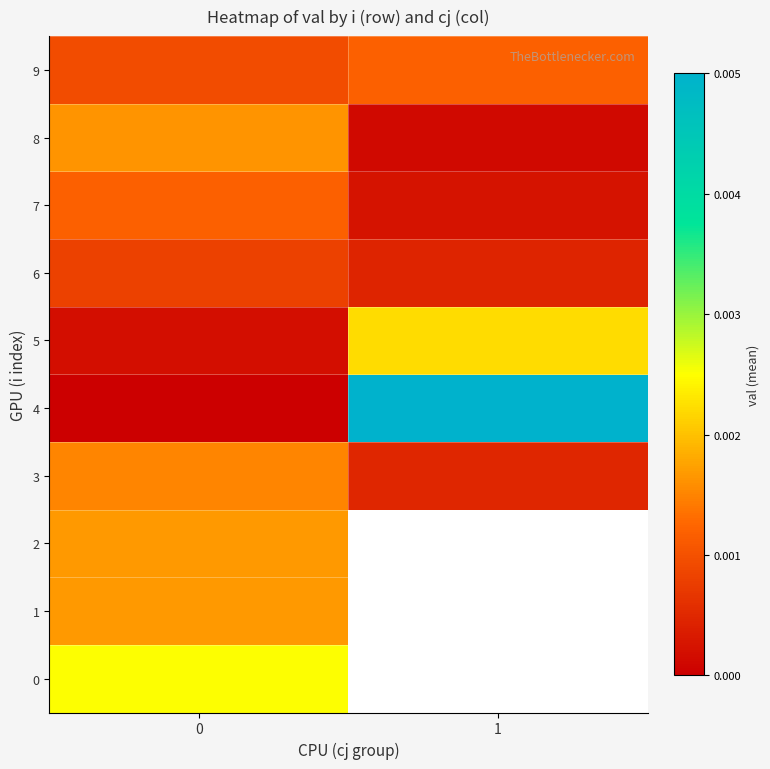

Is it true that 7 equals 0.0 at 1?

True